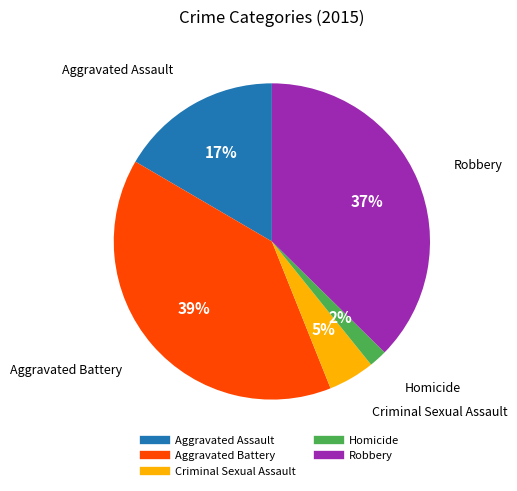

To the nearest percent, what portion does Aggravated Assault represent?

17%